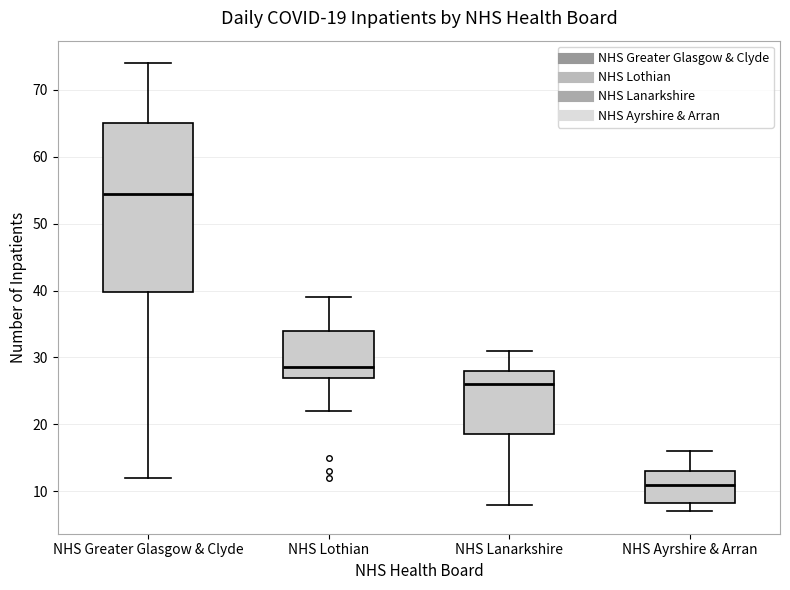

Which box's median line is the highest?

NHS Greater Glasgow & Clyde